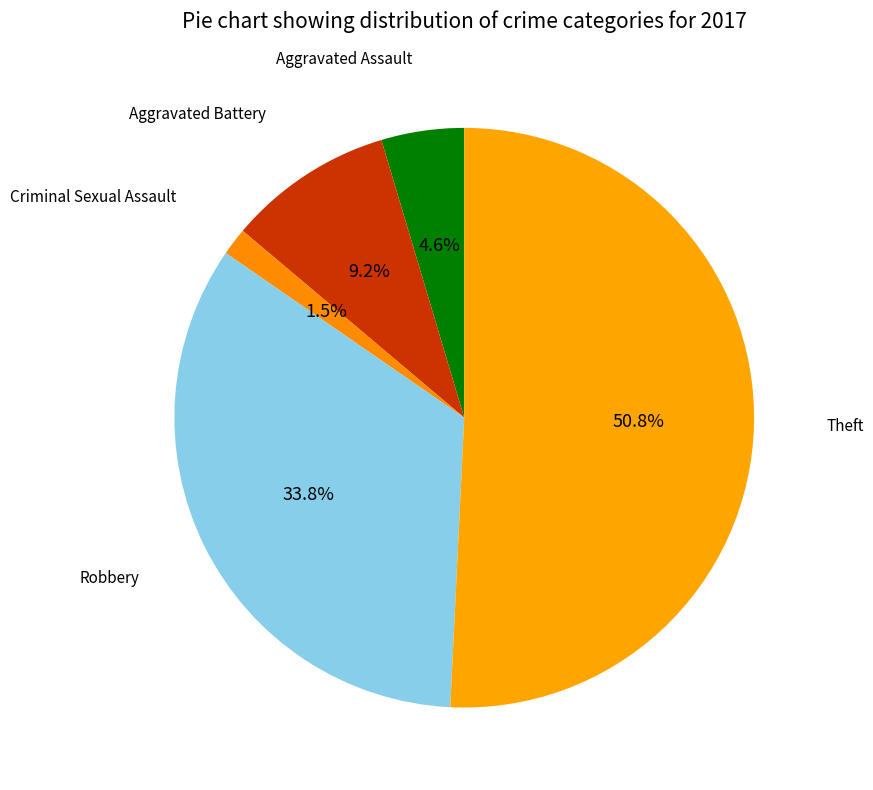

How many segments does this pie chart have?

5